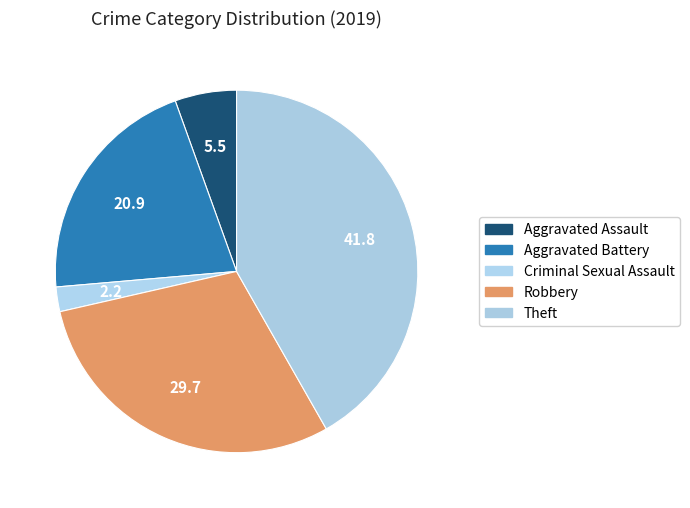

How many segments does this pie chart have?

5